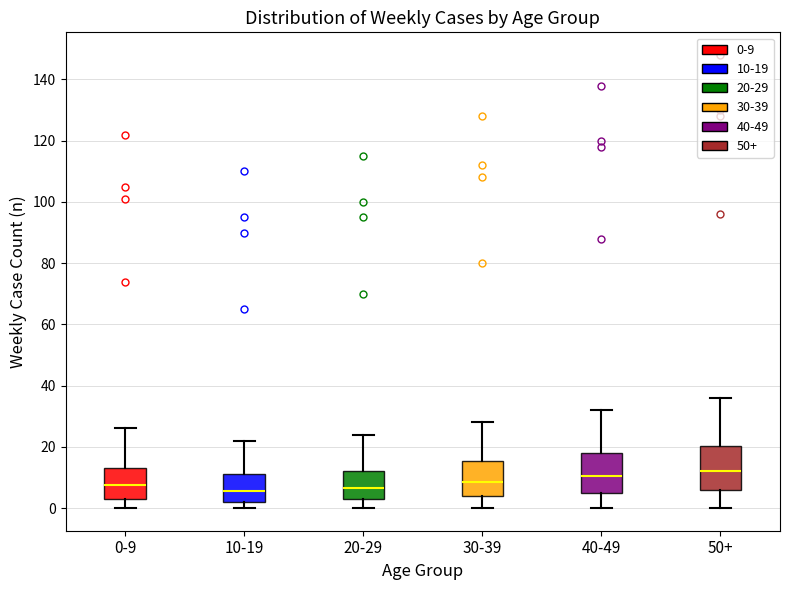

Reading left to right, read every box against the y-axis: the position of its median line, the range the box covers, and the ends of its whiskers. The values are not printed on the chart, so give them approximately, as read against the axis.

0-9: median 8, box 4 to 14, whiskers 0 to 26
10-19: median 6, box 2 to 12, whiskers 0 to 22
20-29: median 6, box 4 to 12, whiskers 0 to 24
30-39: median 8, box 4 to 16, whiskers 0 to 28
40-49: median 10, box 6 to 18, whiskers 0 to 32
50+: median 12, box 6 to 20, whiskers 0 to 36